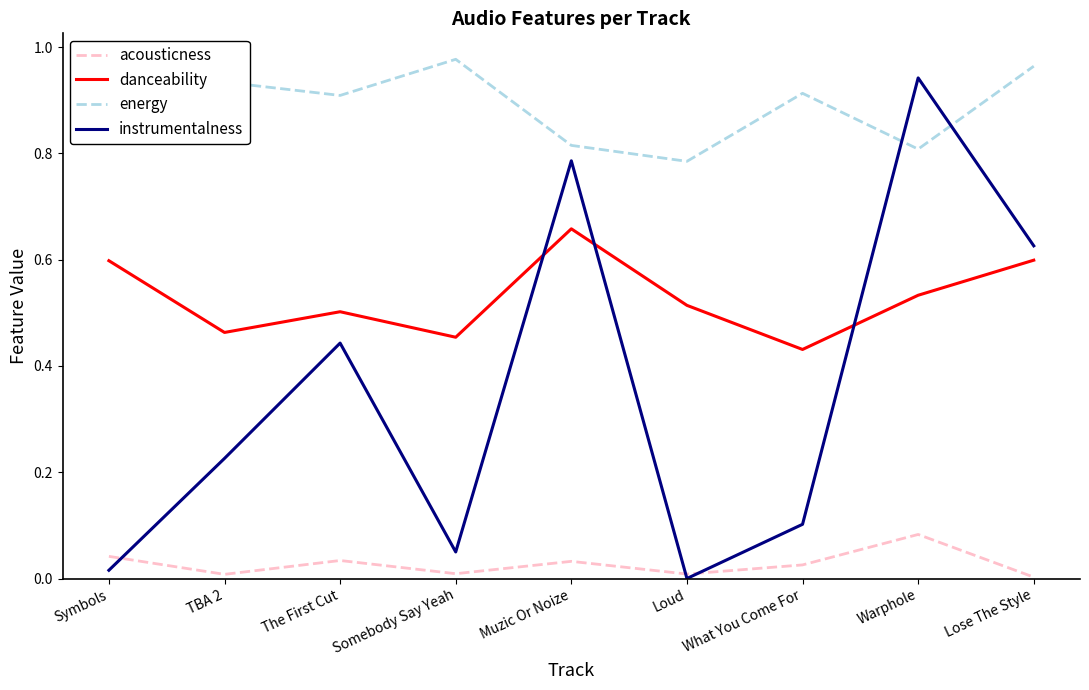

Is the value of instrumentalness at TBA 2 greater than the value of acousticness at Lose The Style?

Yes